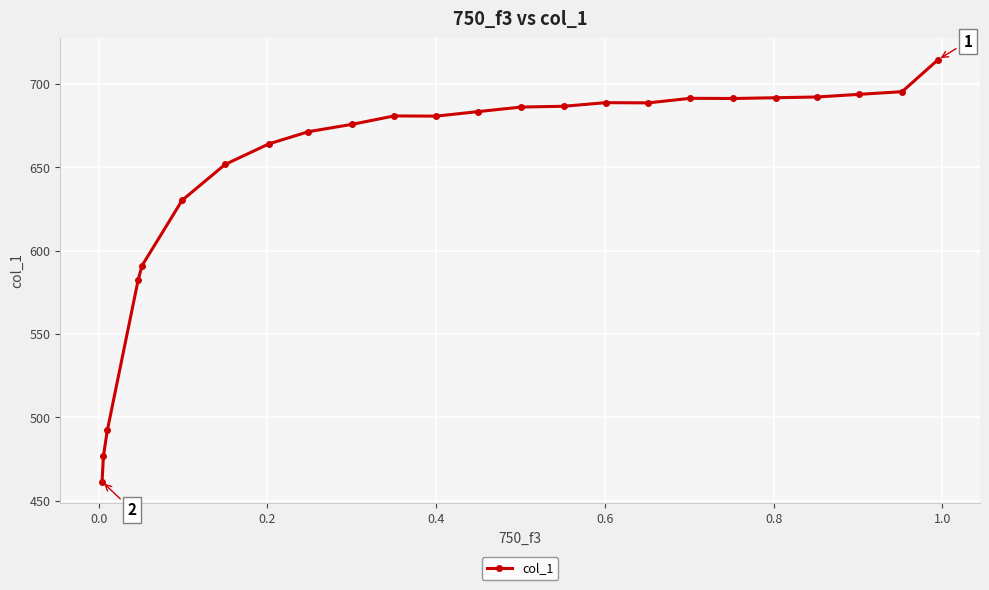

What is the difference between the maximum and minimum values?

253.2